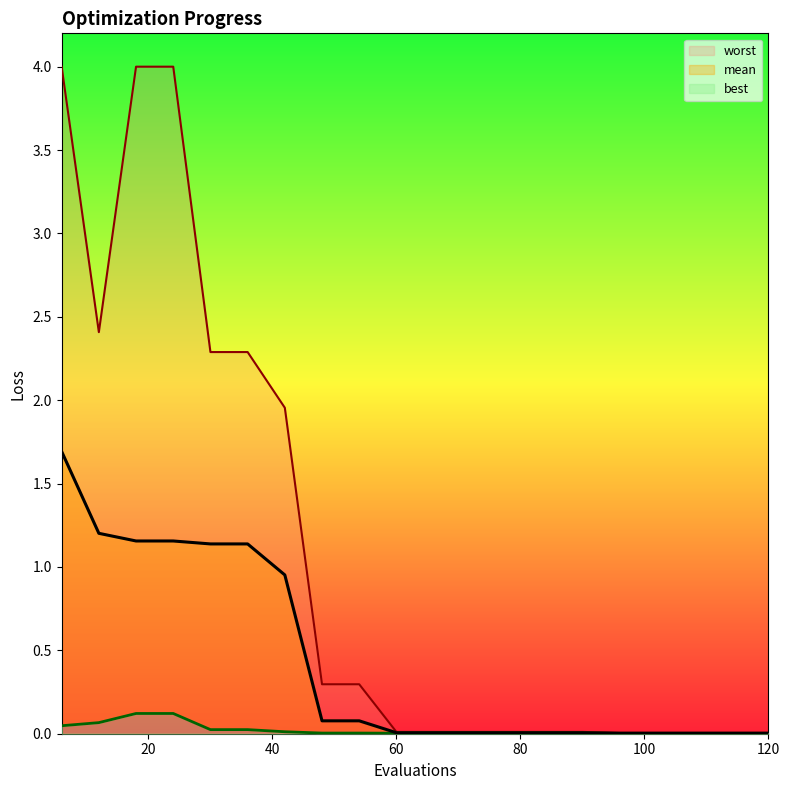

Reading left to right, transcribe all the data shown in this chart.

mean: 1.7	1.2	1.2	1.2	1.1	1.1	1.0	0.1	0.1	0.0	0.0	0.0	0.0	0.0	0.0	0.0	0.0	0.0	0.0	0.0
best: 0.0	0.1	0.1	0.1	0.0	0.0	0.0	0.0	0.0	0.0	0.0	0.0	0.0	0.0	0.0	0.0	0.0	0.0	0.0	0.0
worst: 4.0	2.4	4.0	4.0	2.3	2.3	2.0	0.3	0.3	0.0	0.0	0.0	0.0	0.0	0.0	0.0	0.0	0.0	0.0	0.0